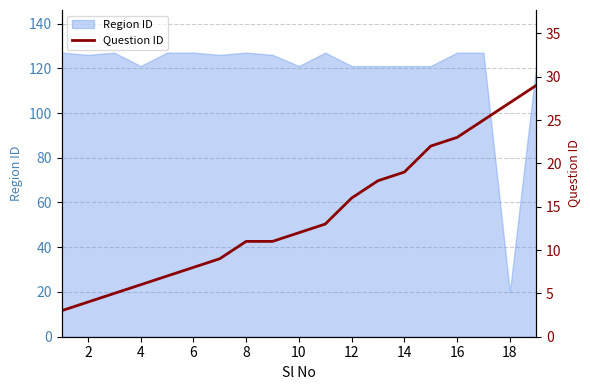

What is the minimum value for Region ID?

20